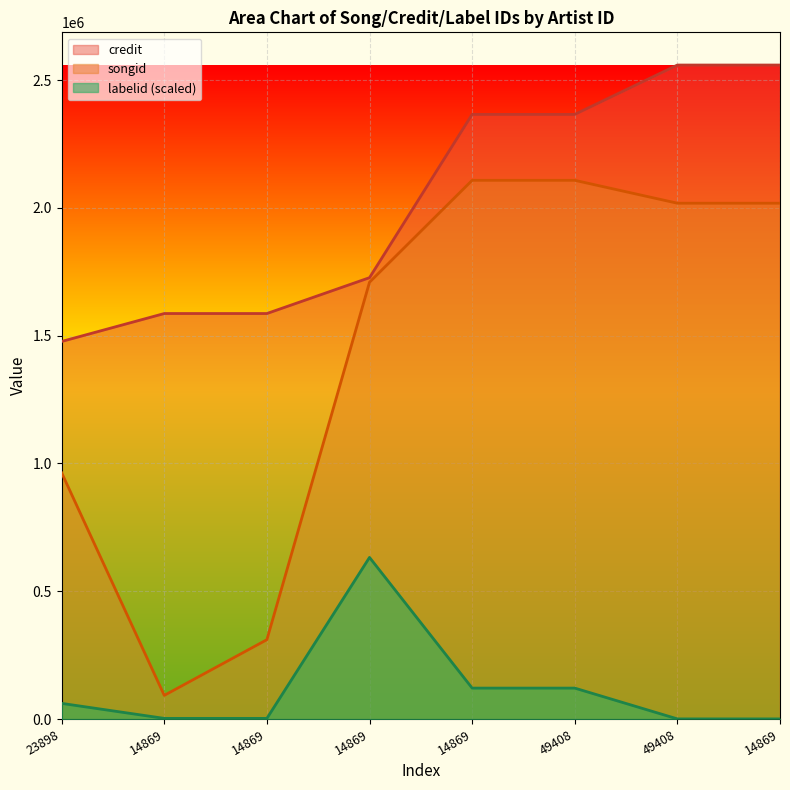

What is the label of the 7th point from the right?

14869